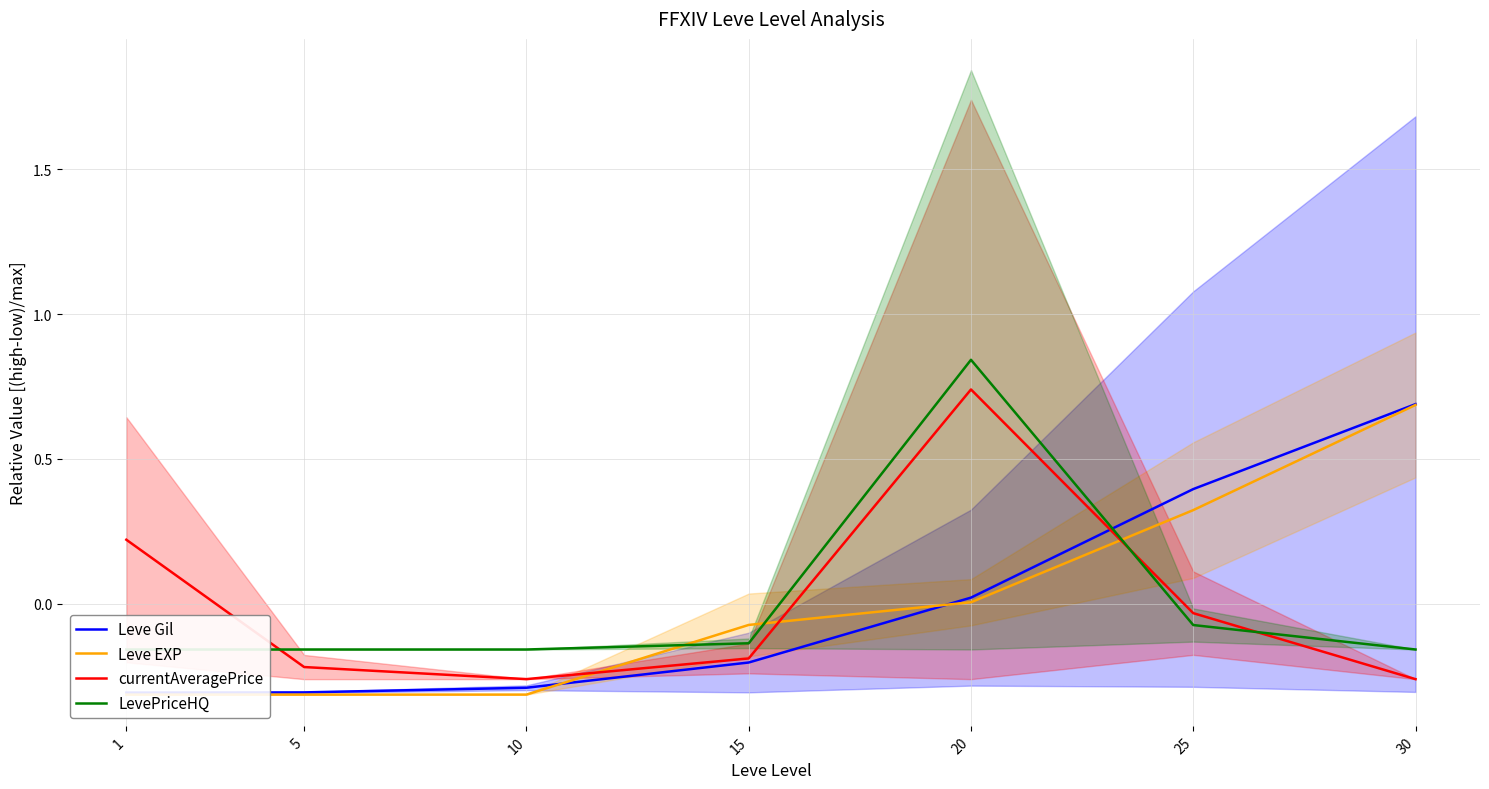

True or false: Leve Gil and LevePriceHQ cross at least once.

True